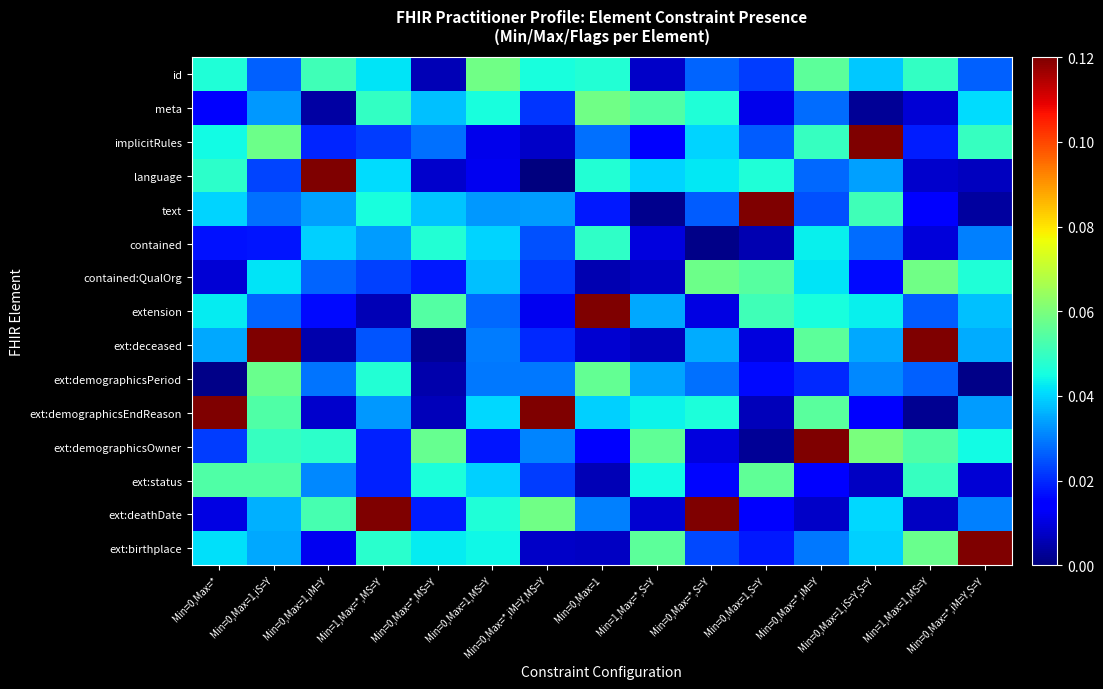

Which series changed the most between Min=0,Max=* and Min=0,Max=*,MS=Y?

ext:demographicsEndReason